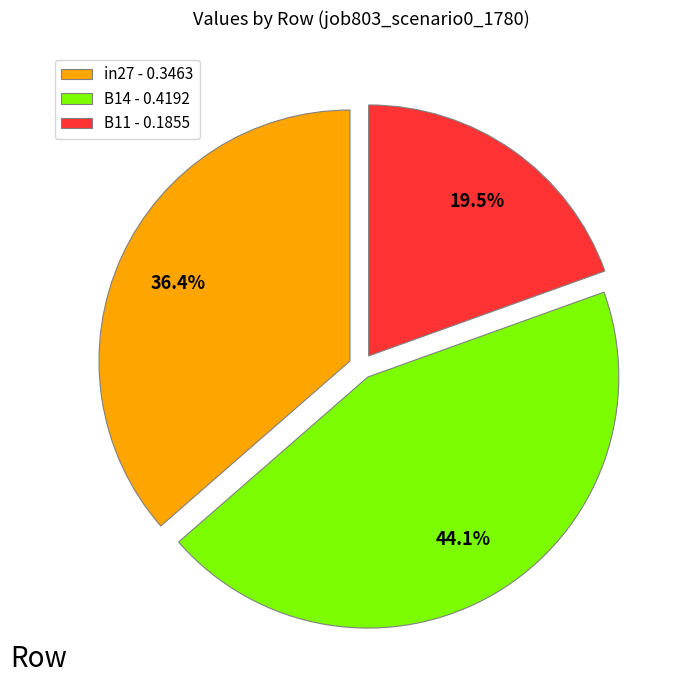

Does in27 - 0.3463 represent more than half of the total?

No